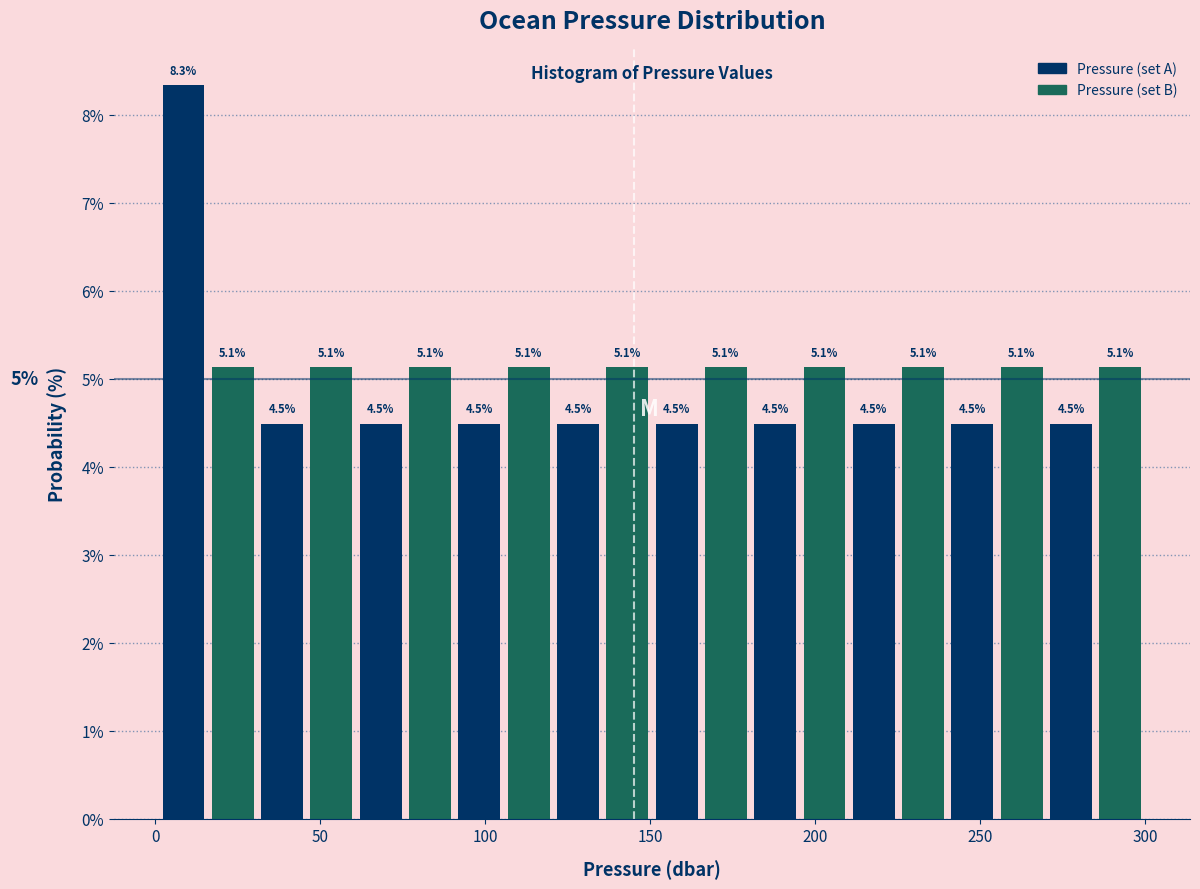

Around what value on the x-axis is the tallest bar? Give the approximate position of its centre, as read against the axis.

10